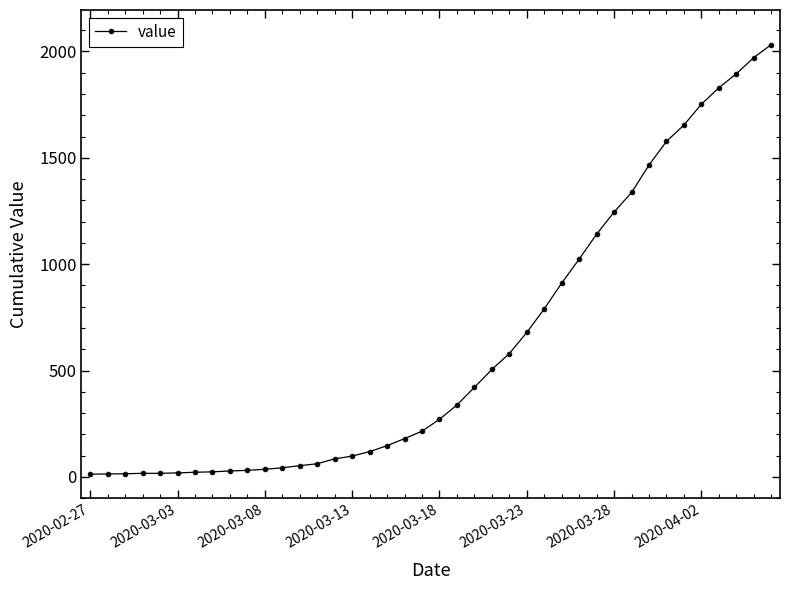

What is the sum of all values?

24656